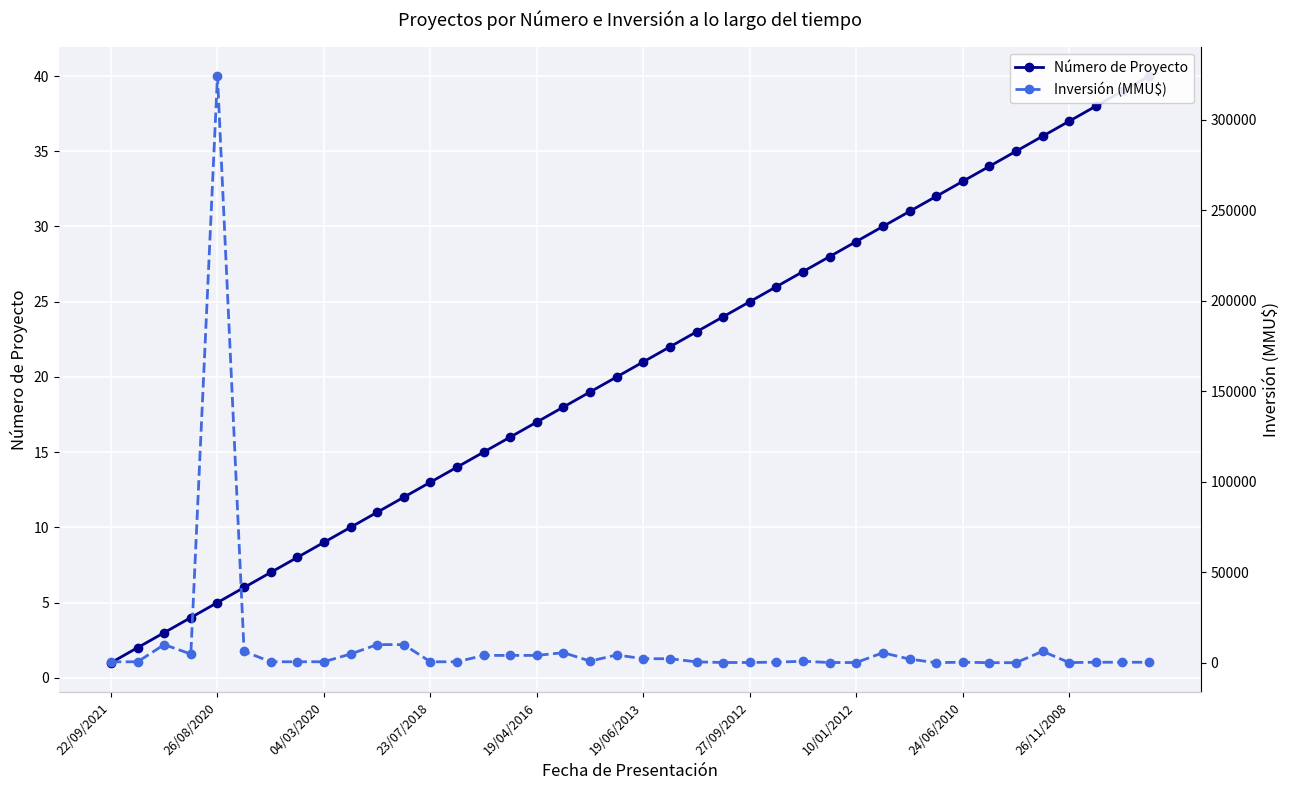

How many interior local peaks does the Inversión (MMU$) series have?

8